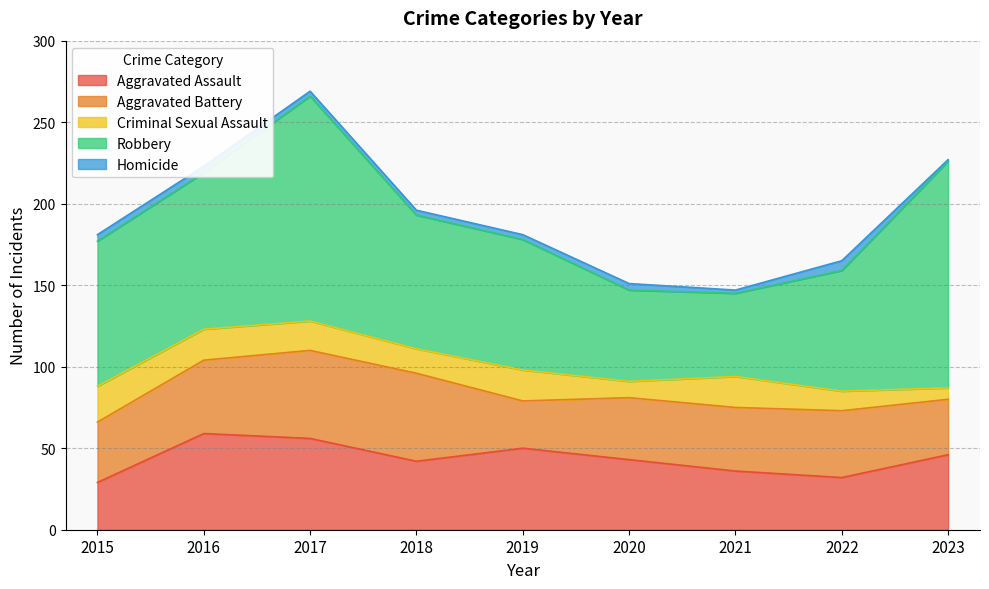

Rank the series at 2022 from lowest to highest value.

Homicide, Criminal Sexual Assault, Aggravated Assault, Aggravated Battery, Robbery